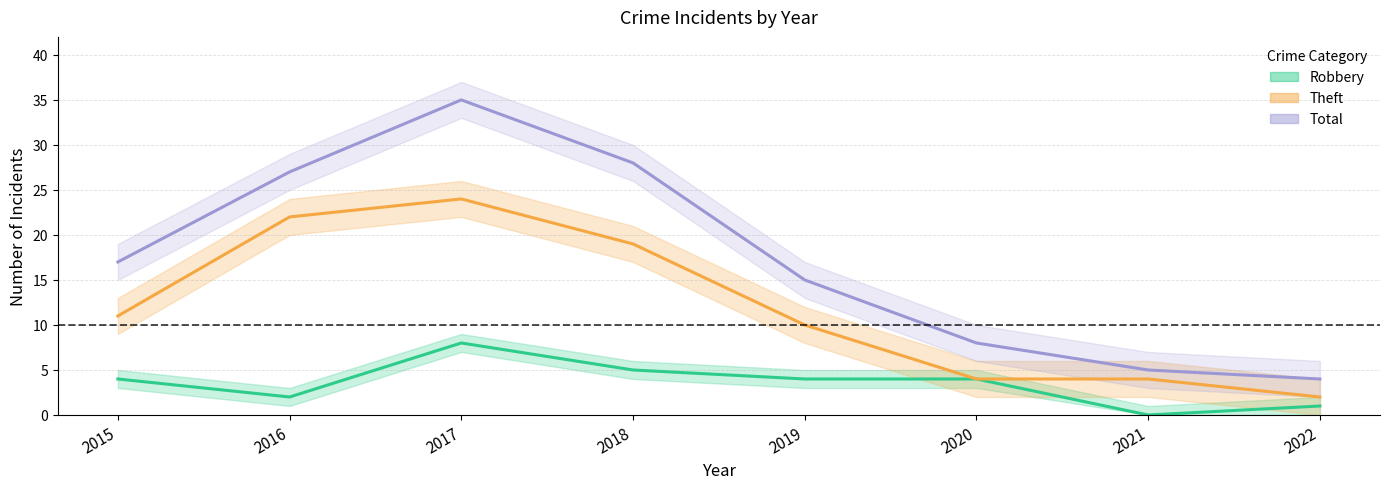

Reading right to left, extract all data points from this chart.

Robbery: 1	0	4	4	5	8	2	4
Theft: 2	4	4	10	19	24	22	11
Total: 4	5	8	15	28	35	27	17